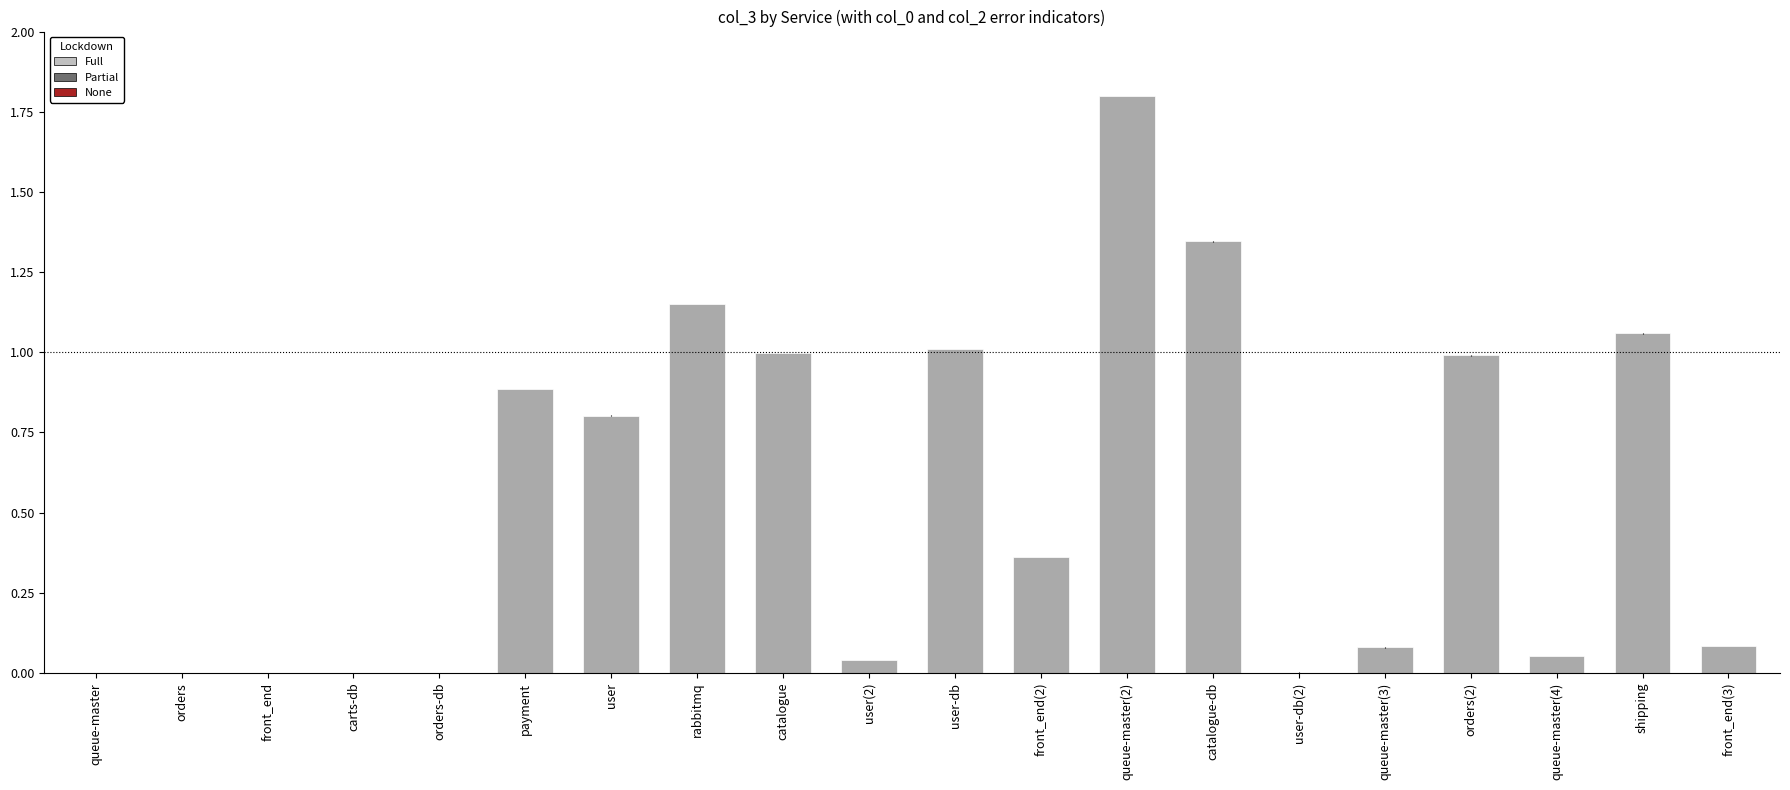

What is the sum of all values?

10.7